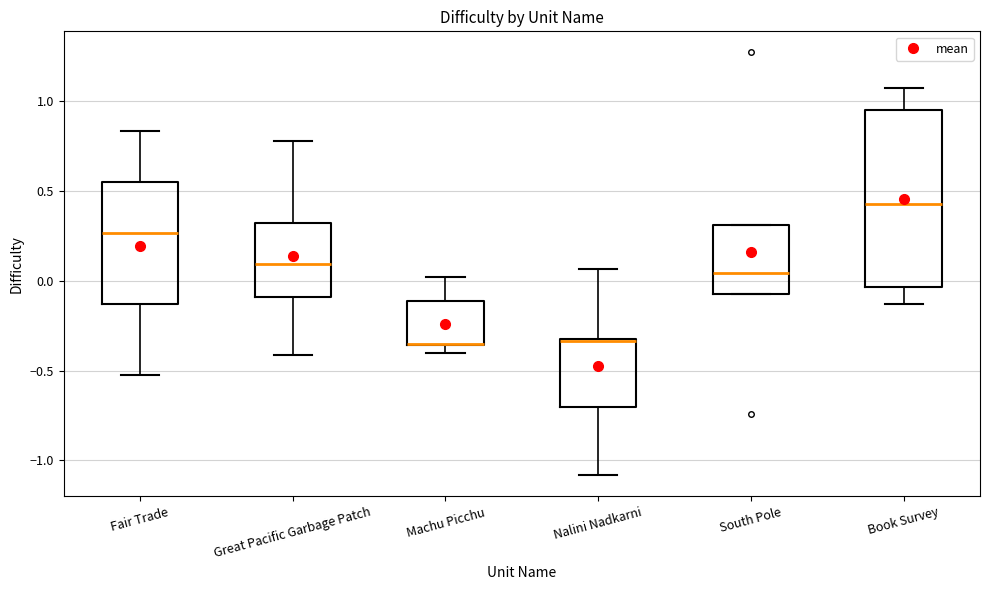

Where is the upper edge of the box for Fair Trade on the y-axis? The values are not printed on the chart, so give them approximately, as read against the axis.

0.55